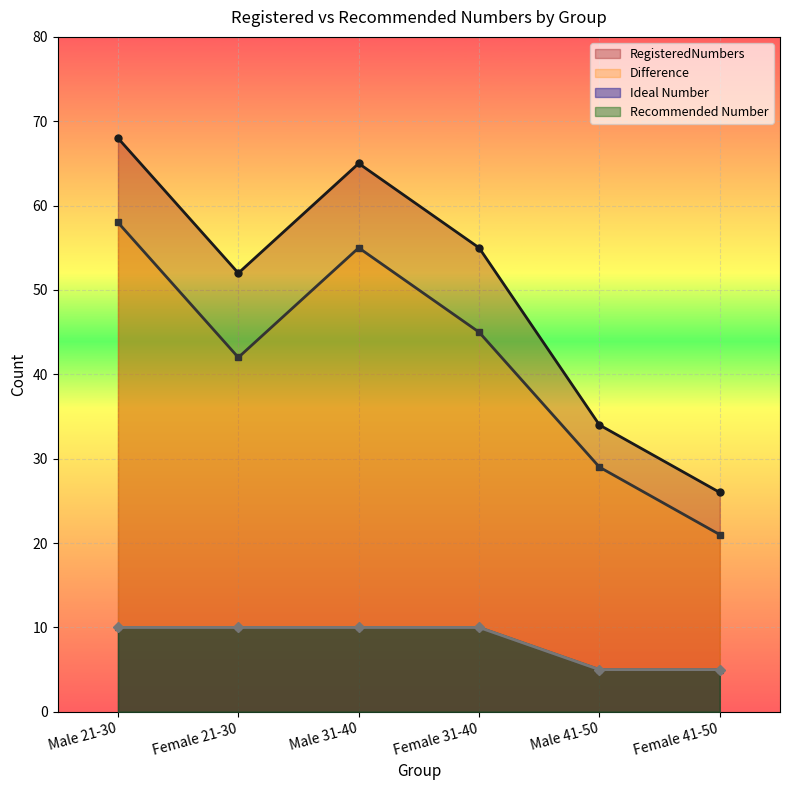

What is the average value of the Recommended Number series?

8